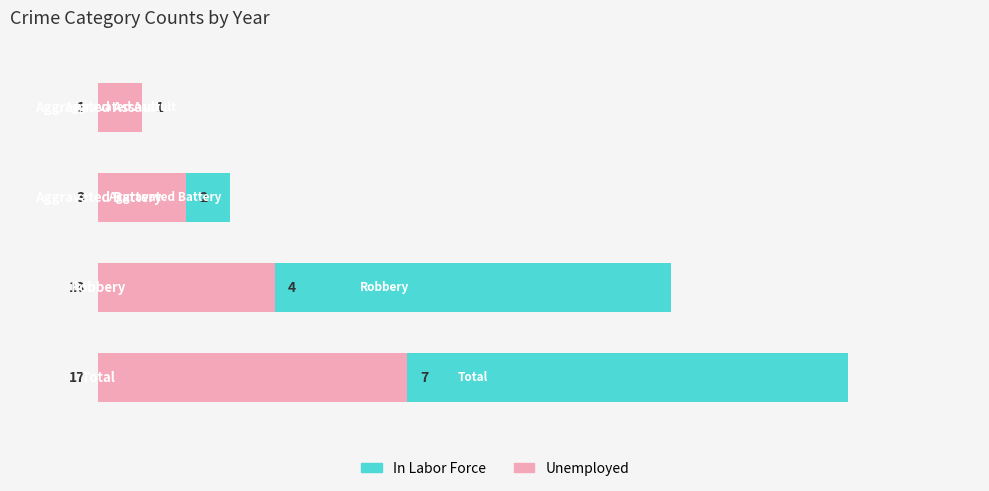

What is the total value across all series at 1?

5